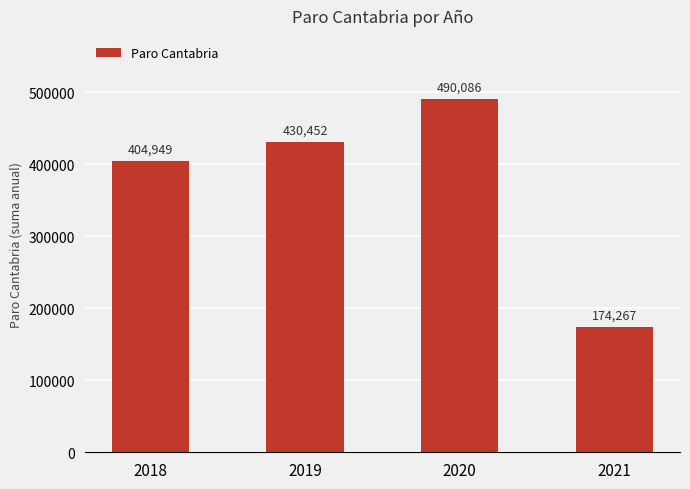

What is the sum of the values at 2021 and 2020?

664353